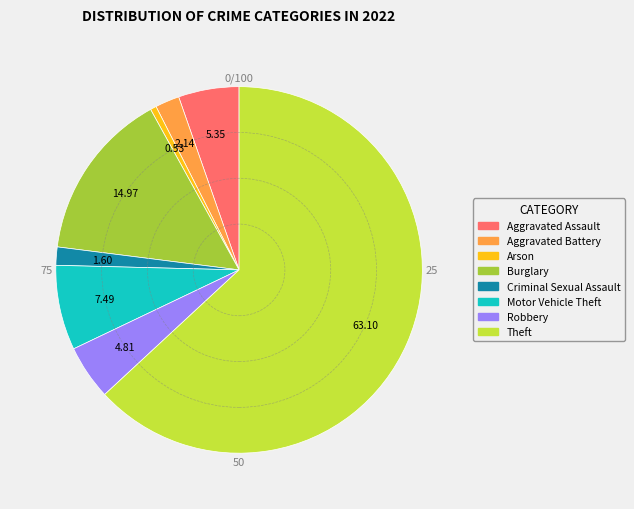

What is the ratio of the value at Theft to the value at Robbery?

13.1